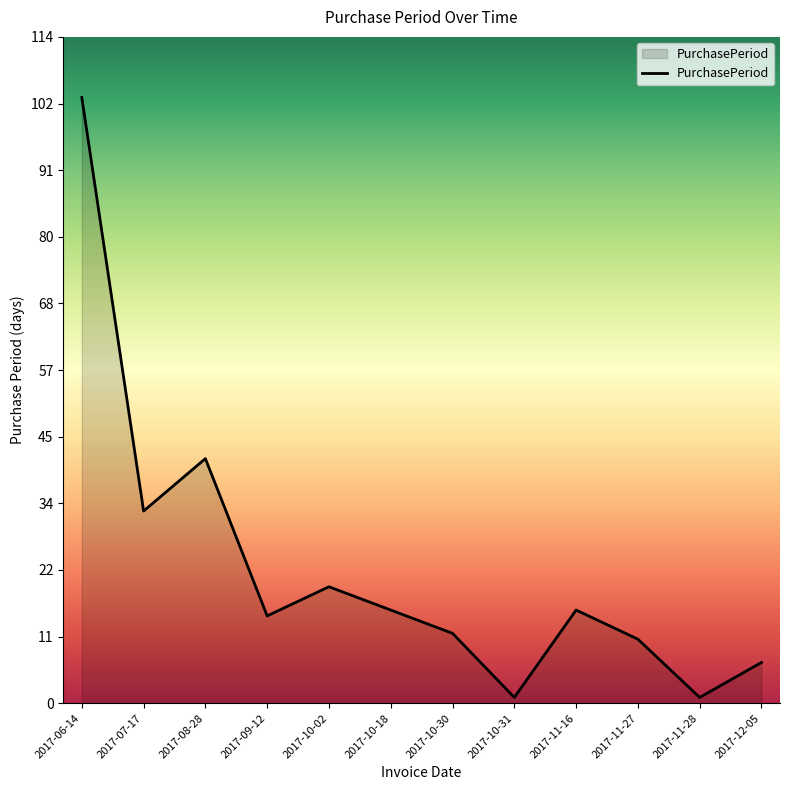

True or false: the data shows 1 at 2017-11-28.

True